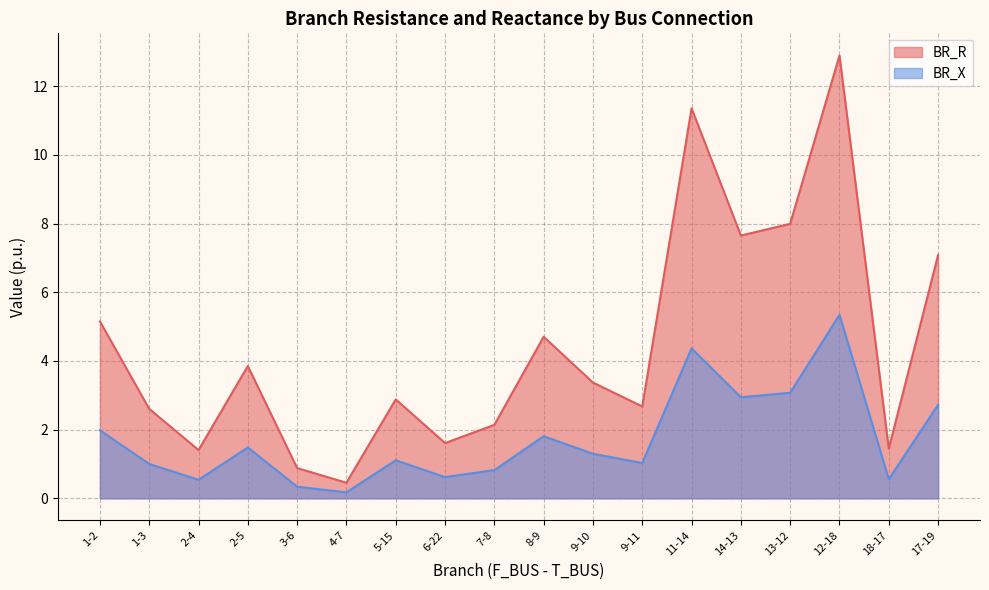

What are all the series names shown in the legend?

BR_R, BR_X